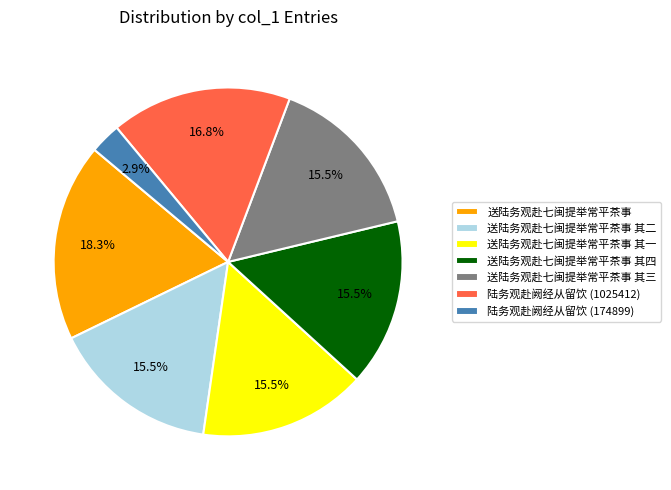

Approximately how many times larger is the value at 送陆务观赴七闽提举常平茶事 compared to 陆务观赴阙经从留饮 (1025412)?

1.1